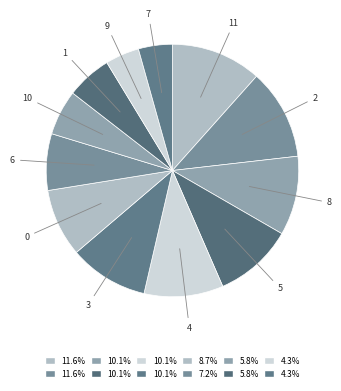

Is it true that 4 is 1% of the pie?

False